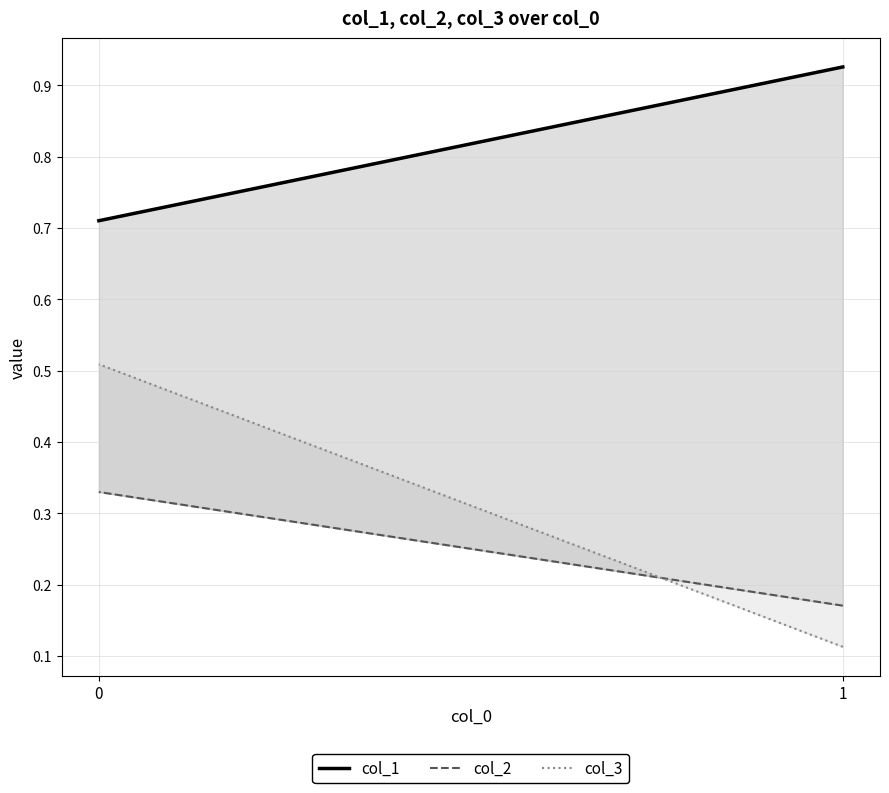

Reading left to right, extract all data points from this chart.

col_1: 1=0.9	0=0.7
col_2: 1=0.2	0=0.3
col_3: 1=0.1	0=0.5